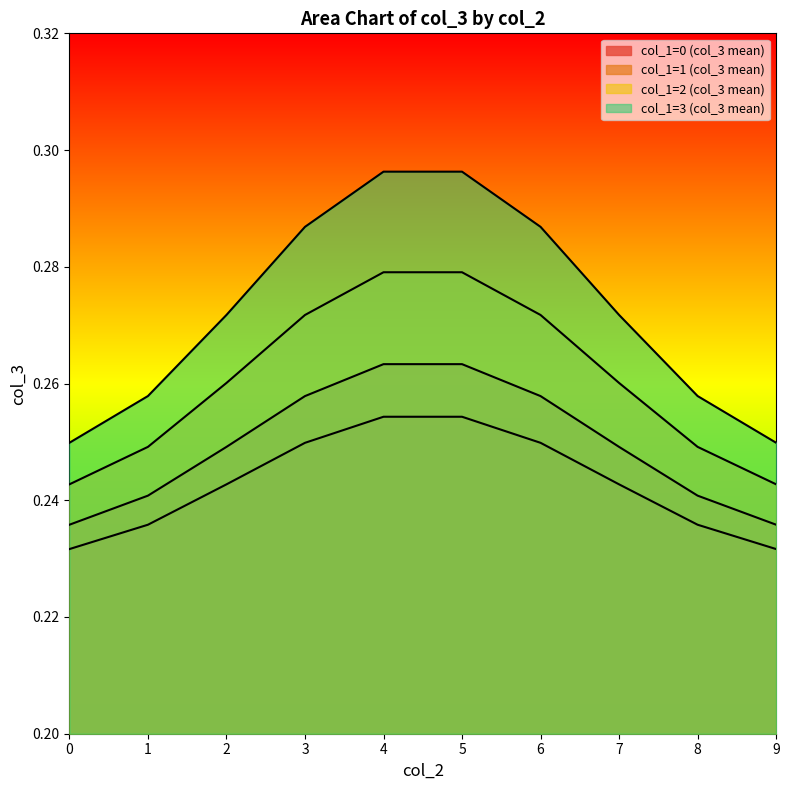

At how many categories does at least one series exceed 0?

10